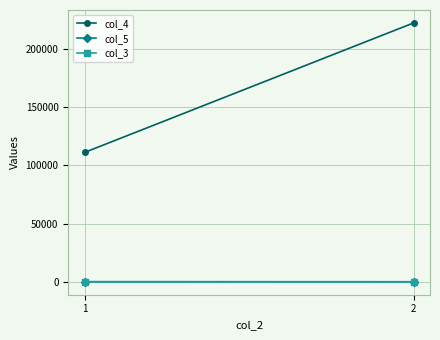

Is the value of col_3 at 1 greater than the value of col_4 at 1?

No